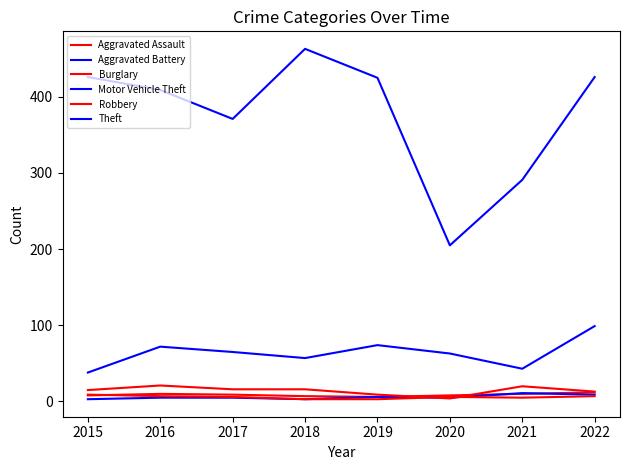

How many lines are shown in the chart?

6